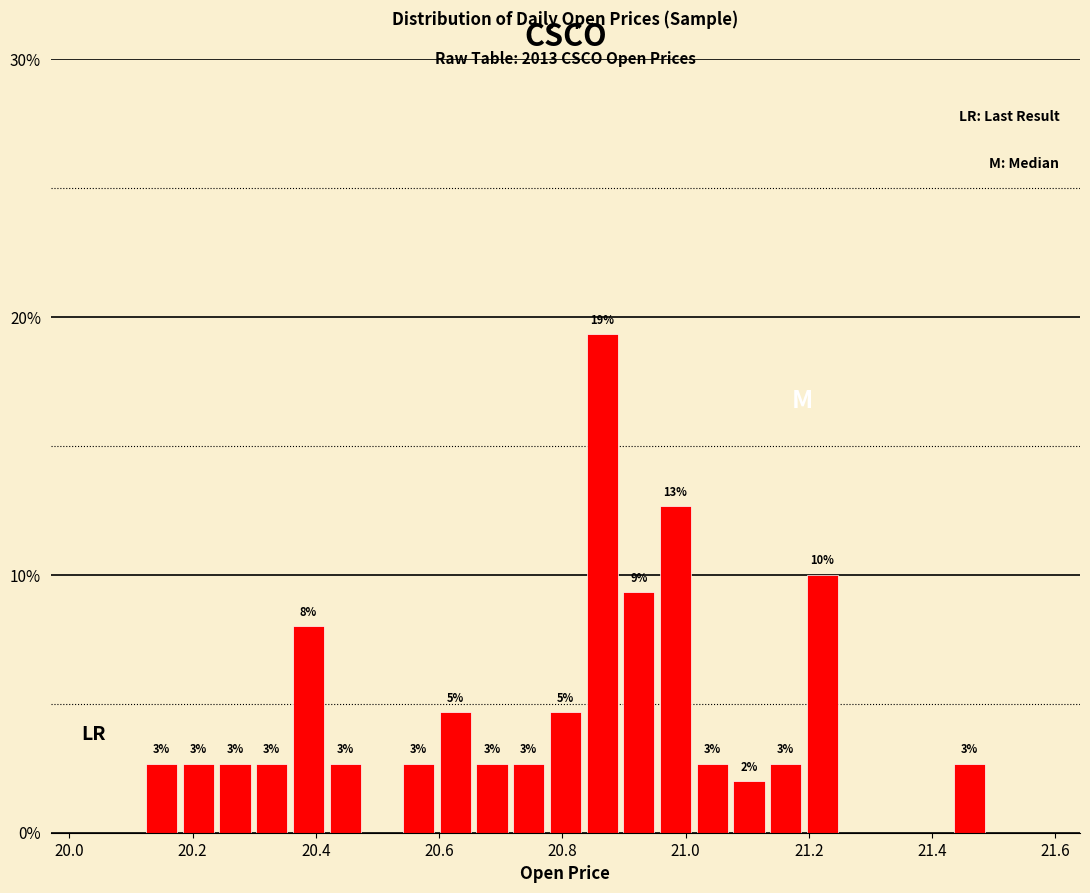

Read against the x-axis, roughly where is the centre of the tallest bar?

20.86